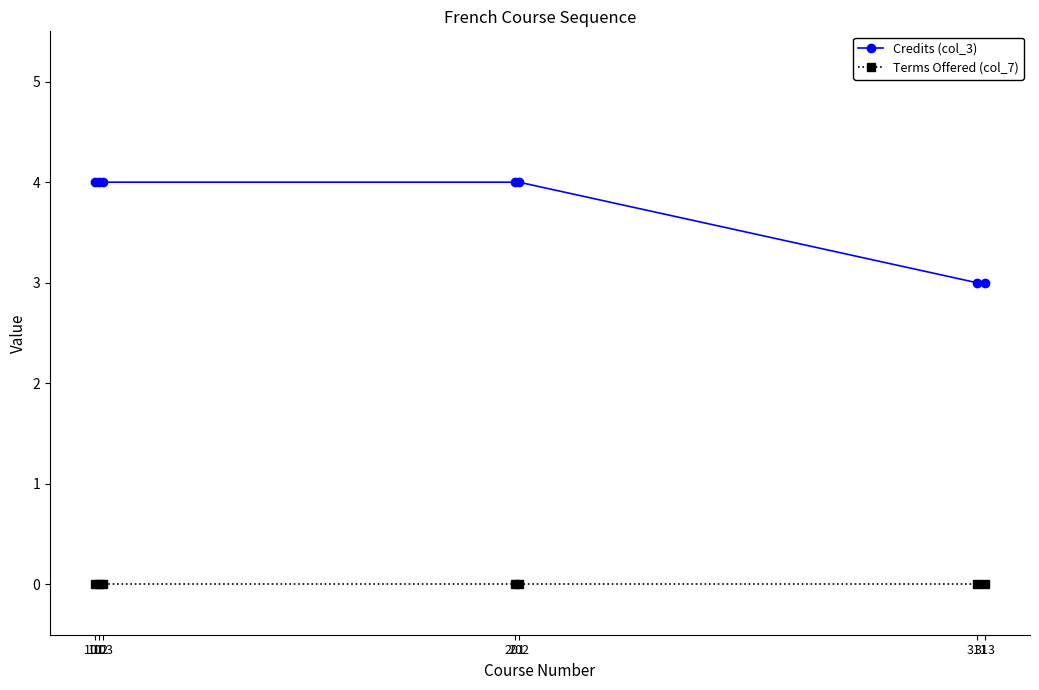

Count the number of categories in the chart.

7